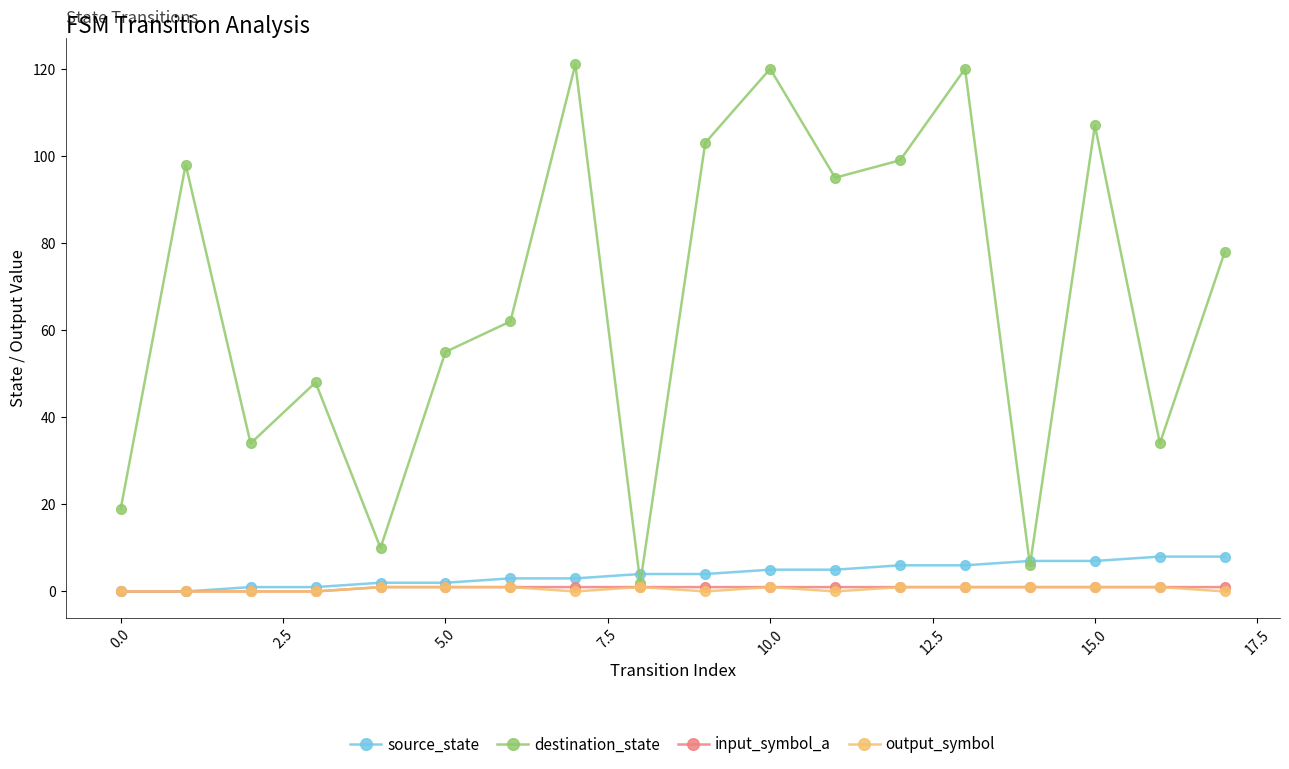

Which series has the largest total across all categories?

destination_state